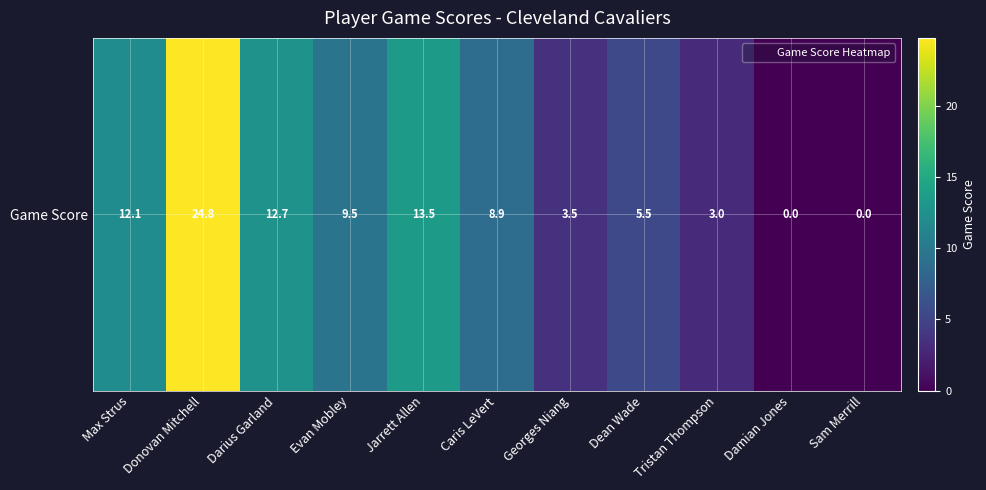

What is the maximum value shown in the chart?

24.8